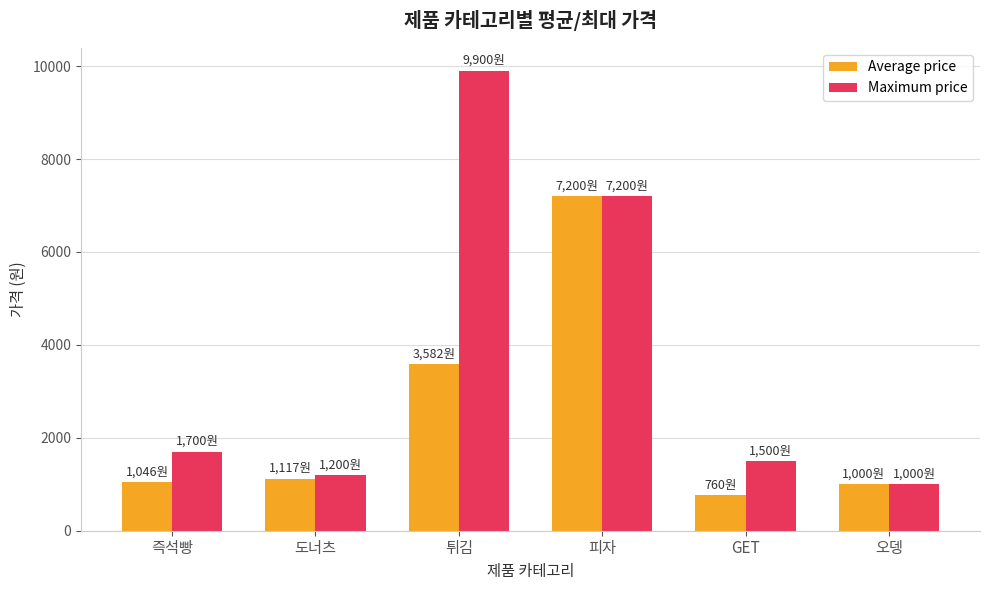

Is it true that Maximum price equals 550 at 도너츠?

False